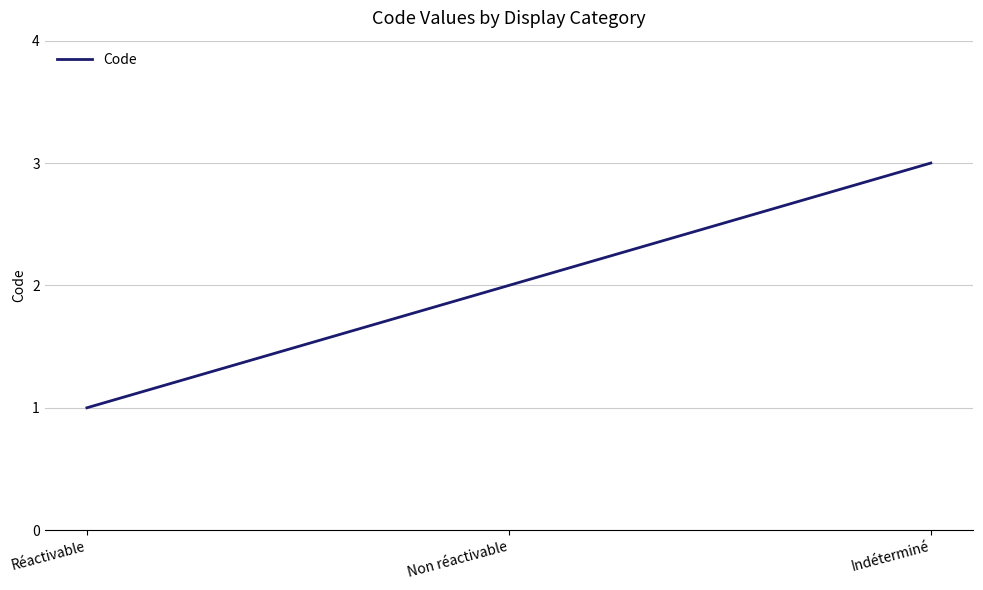

What is the difference between the maximum and minimum values?

2